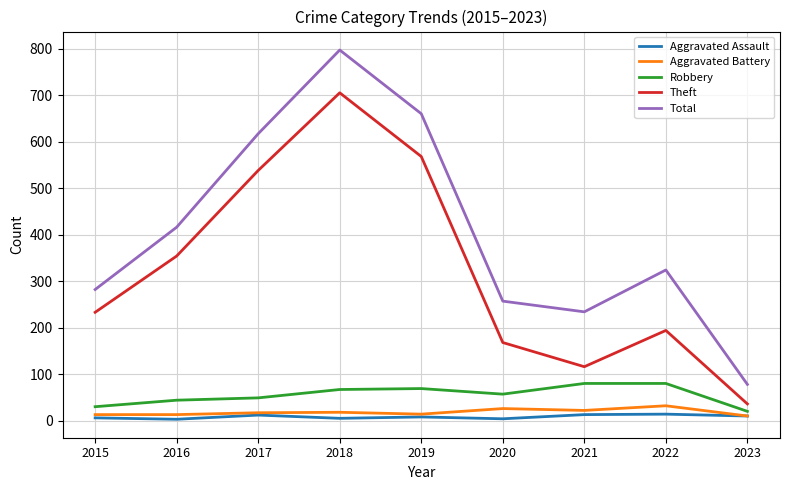

How many interior local peaks does the Theft series have?

2